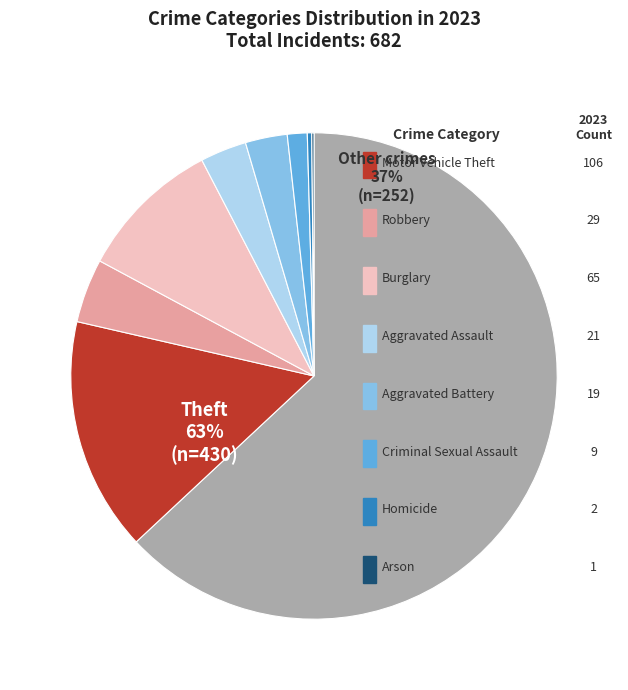

To the nearest percent, what is the difference between the Criminal Sexual Assault and Aggravated Assault slice percentages?

2%